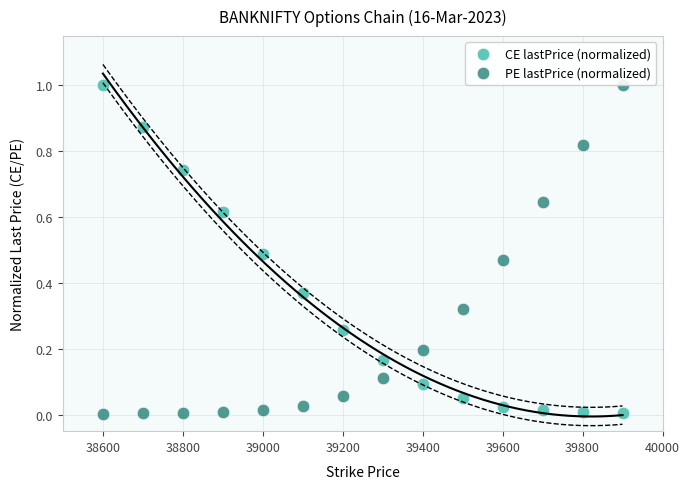

What is the X range (max minus min) for the scatter plot?

1300.0